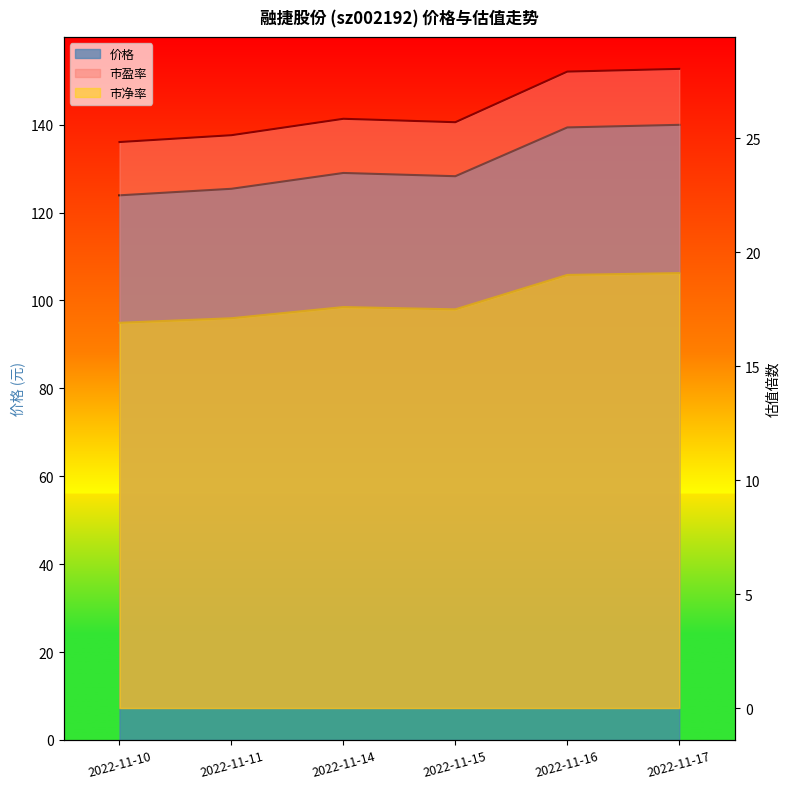

Is it true that 市净率 equals 5.8 at 2022-11-16?

False